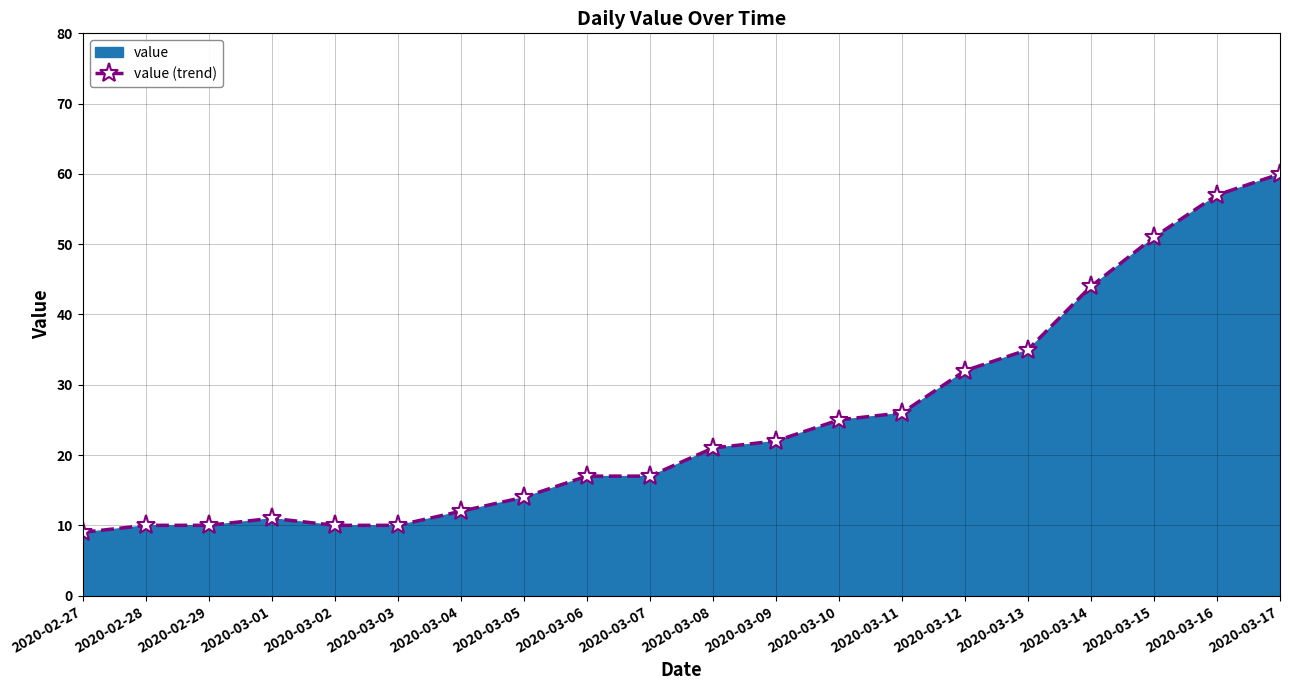

Reading right to left, extract all data points from this chart.

60	57	51	44	35	32	26	25	22	21	17	17	14	12	10	10	11	10	10	9